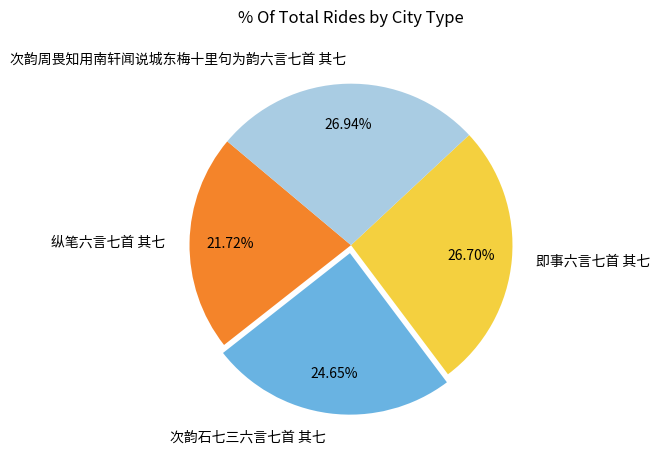

To the nearest percent, what percentage of the pie is 即事六言七首 其七?

27%